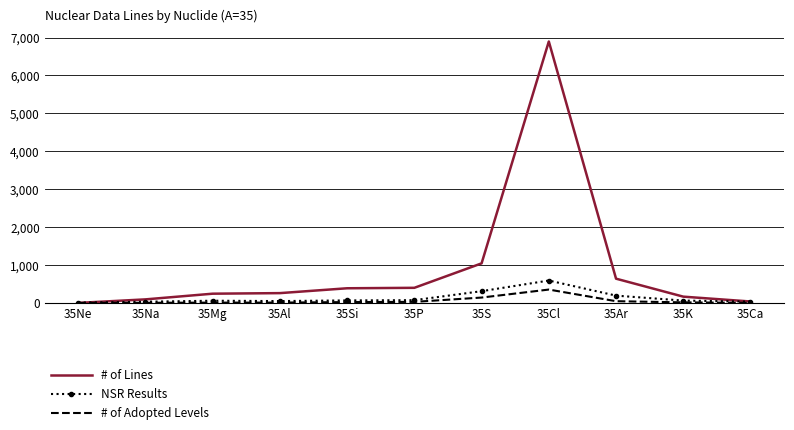

Between 35Si and 35S, which series saw the biggest shift?

# of Lines